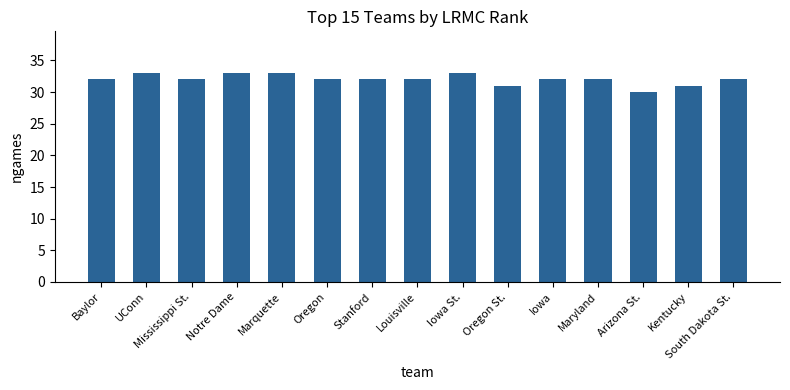

Count the values in the range 32 to 33.

12